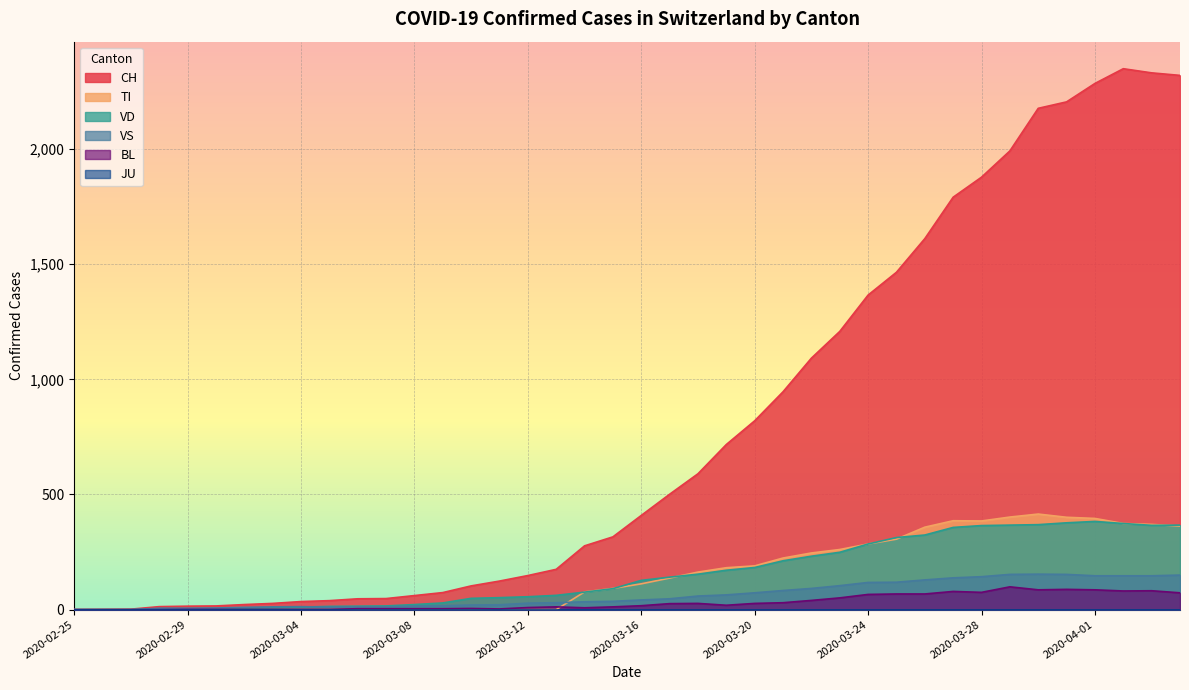

At how many categories does at least one series exceed 1534?

10